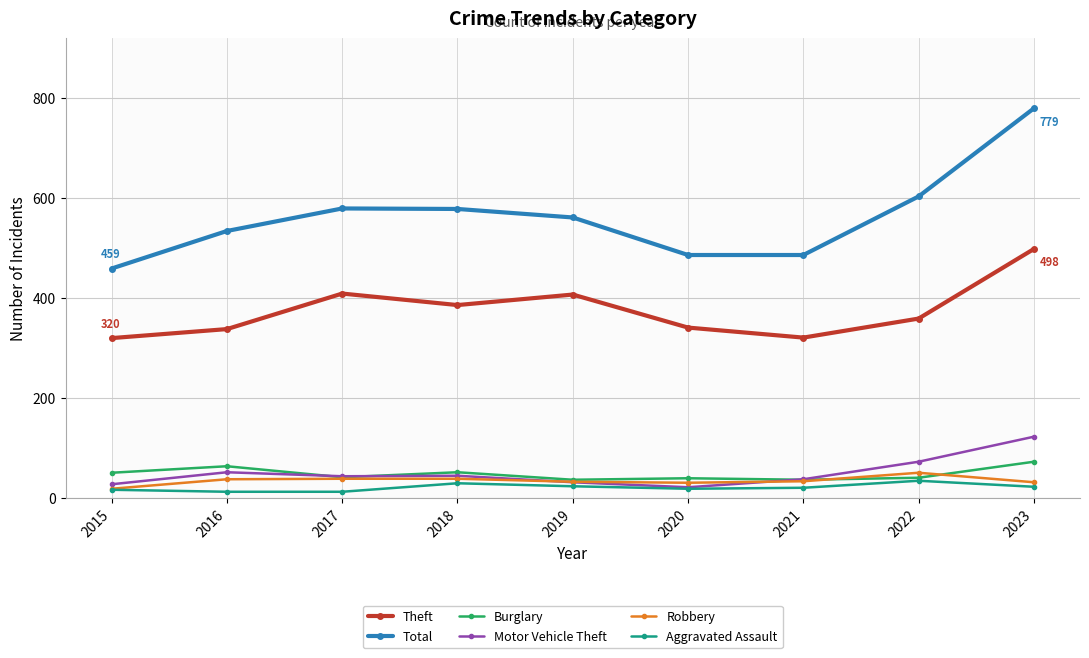

What is the total value across all series at 2022?

1162